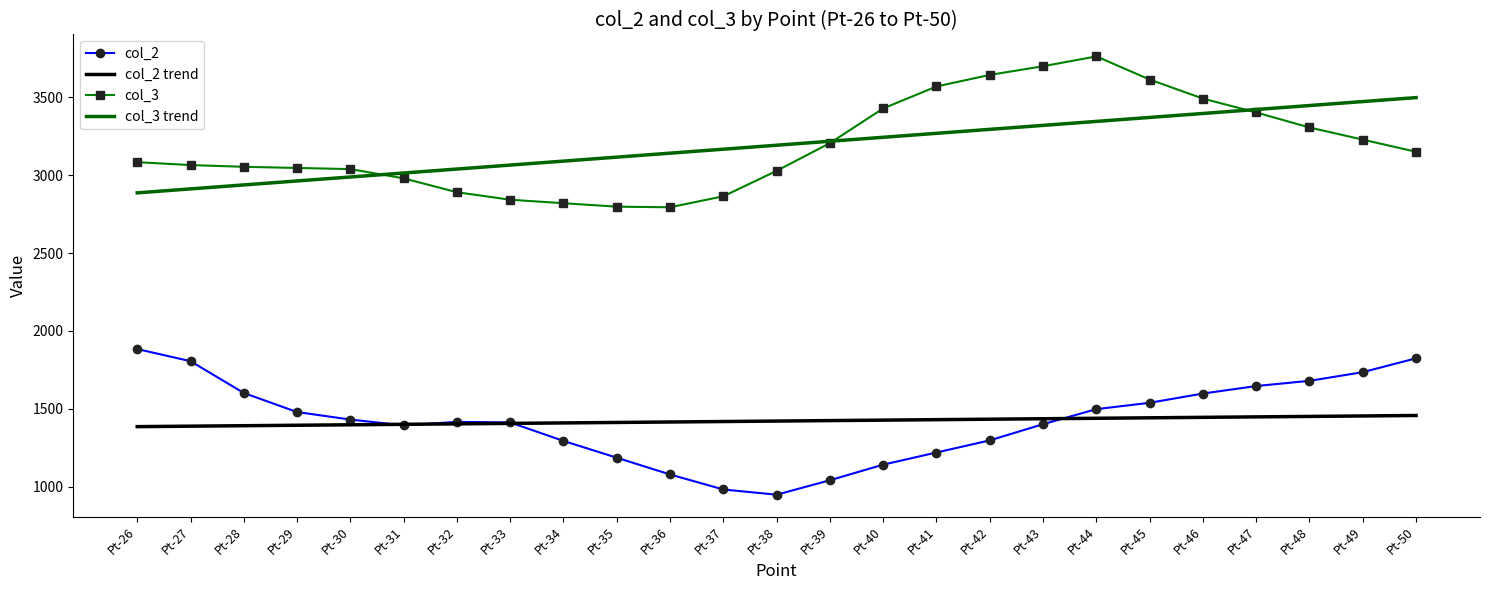

What is the difference between the highest and lowest values at Pt-38?

2243.1